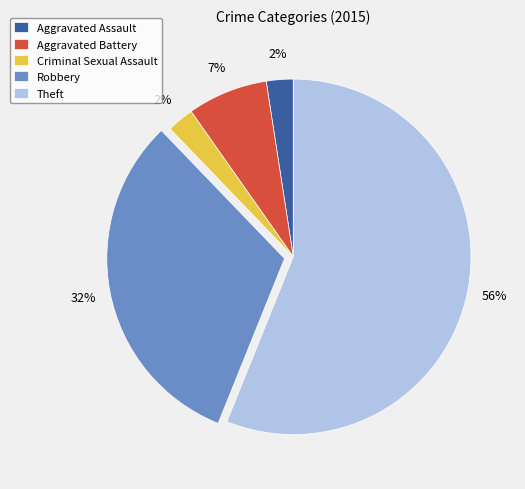

True or false: Theft accounts for 50% of the total.

False